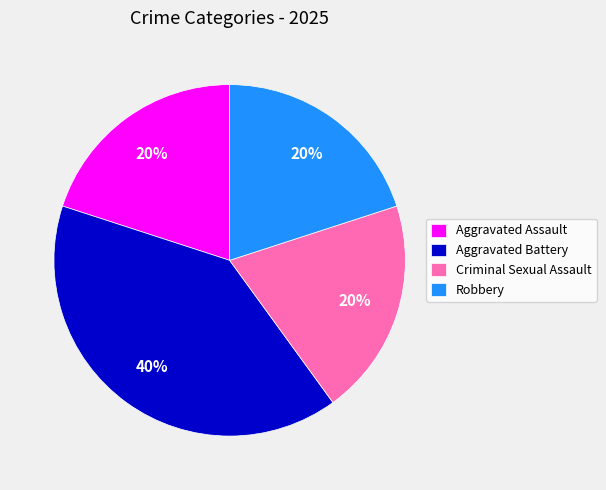

The Robbery slice represents 20% of the pie. True or false?

True